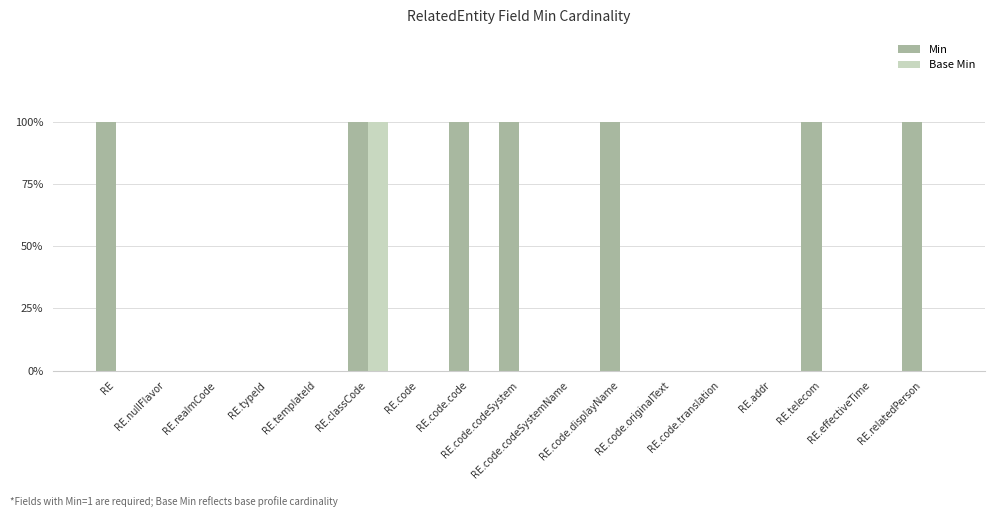

The Base Min series shows -1 at RE.code. True or false?

False